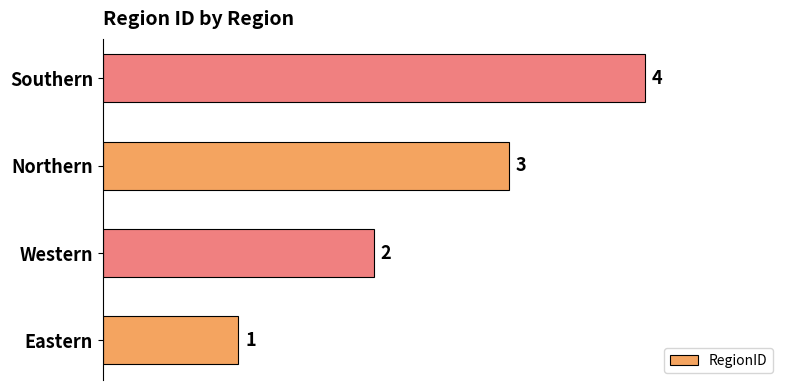

Between Southern and Northern, which is larger?

Southern